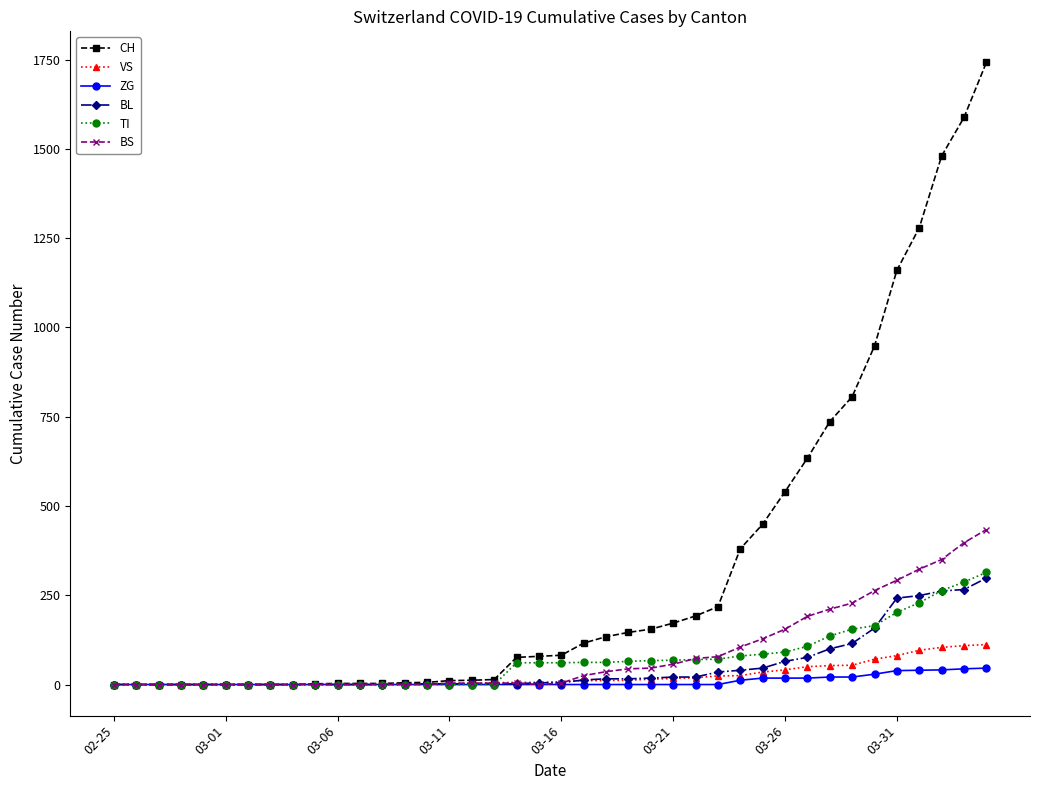

Does the chart display data point markers on the line(s)?

Yes